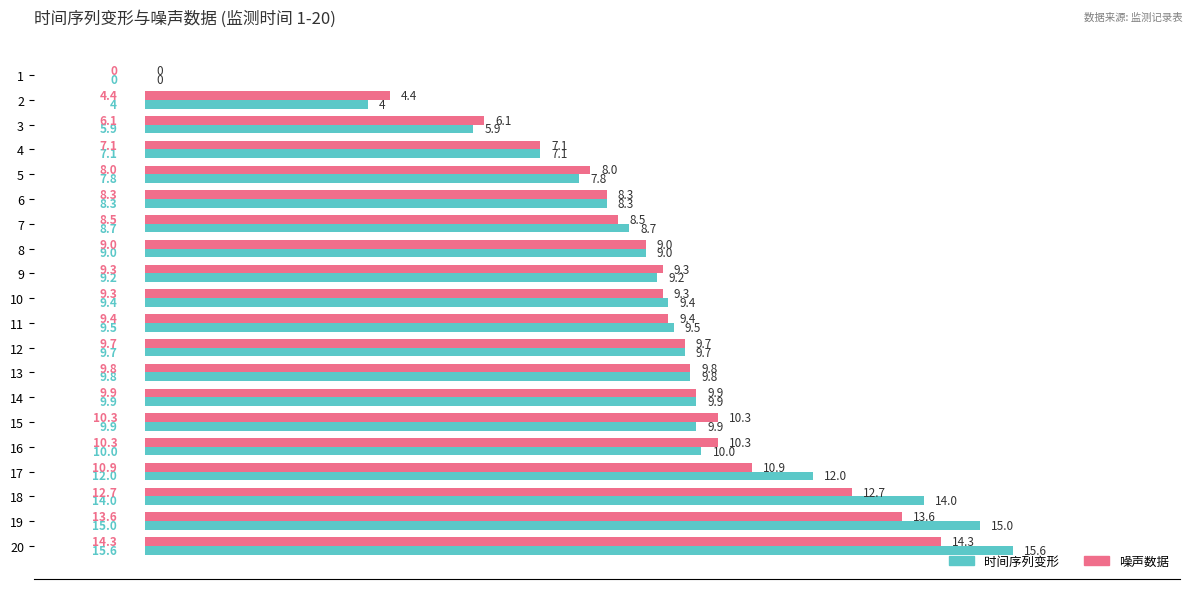

Between 7 and 8, which series saw the biggest shift?

噪声数据